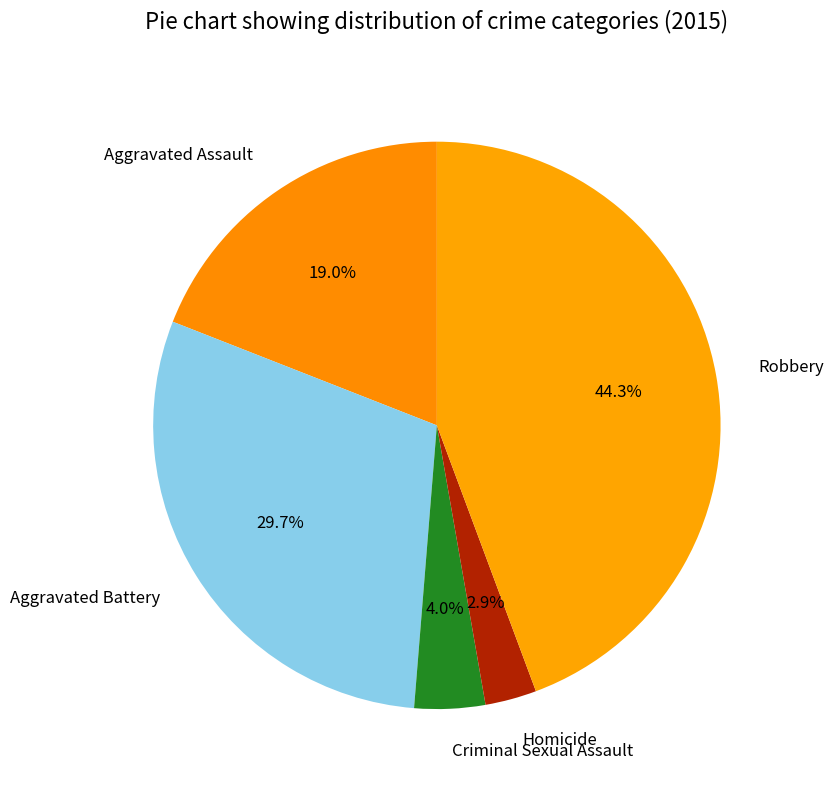

What percentage is NOT represented by Aggravated Assault?

81.0%